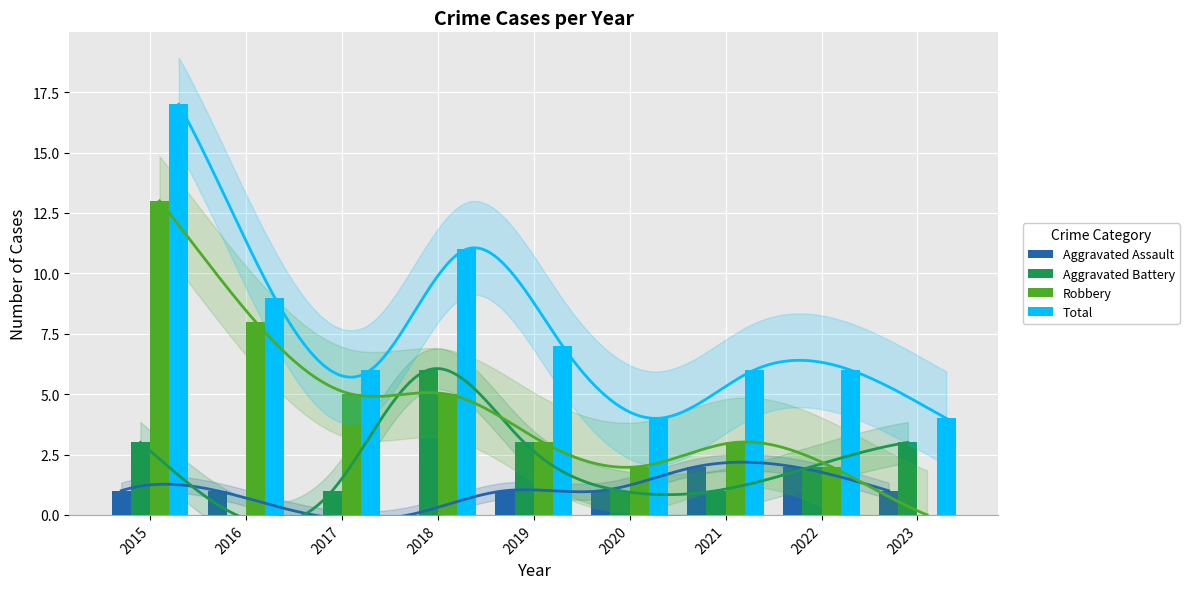

Between 2022 and 2023, which series saw the biggest shift?

Robbery